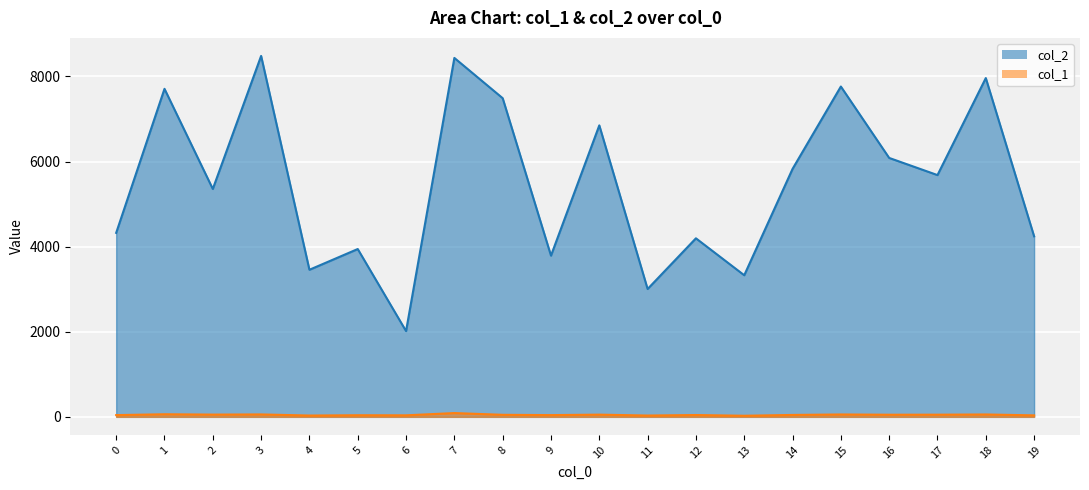

True or false: col_2 has a value of 7763 at 15.

True